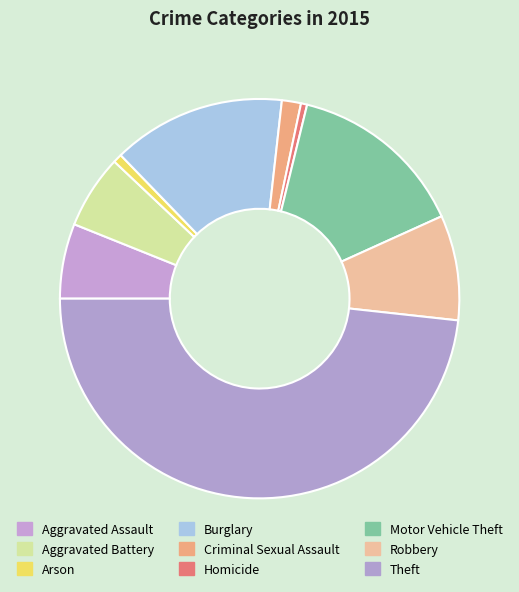

To the nearest percent, what portion does Aggravated Battery represent?

6%